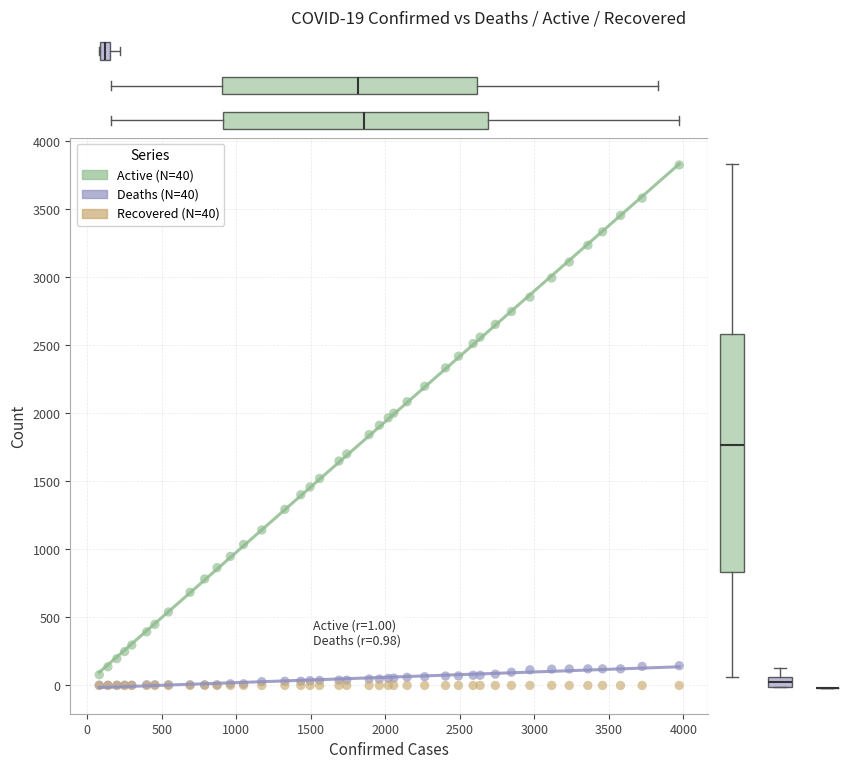

What are all the series names shown in the legend?

Active (N=40), Deaths (N=40), Recovered (N=40)